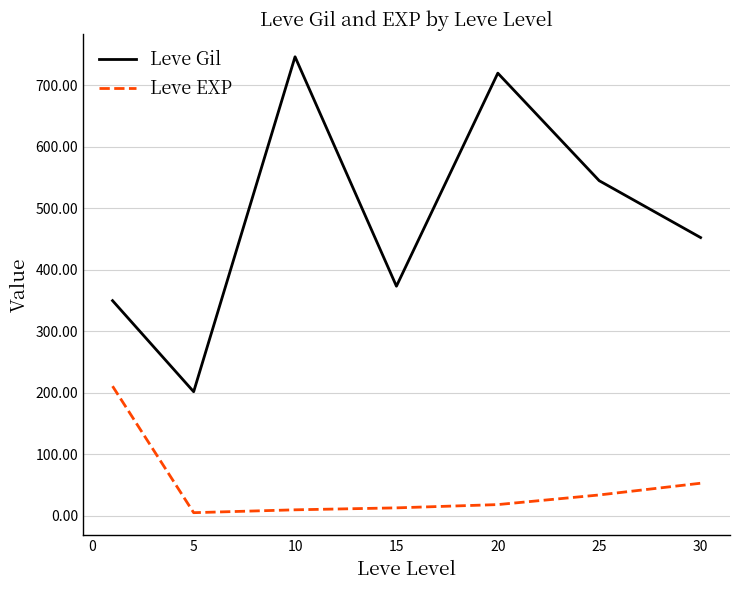

What is the difference between the second highest and minimum values in the Leve Gil series?

518.3